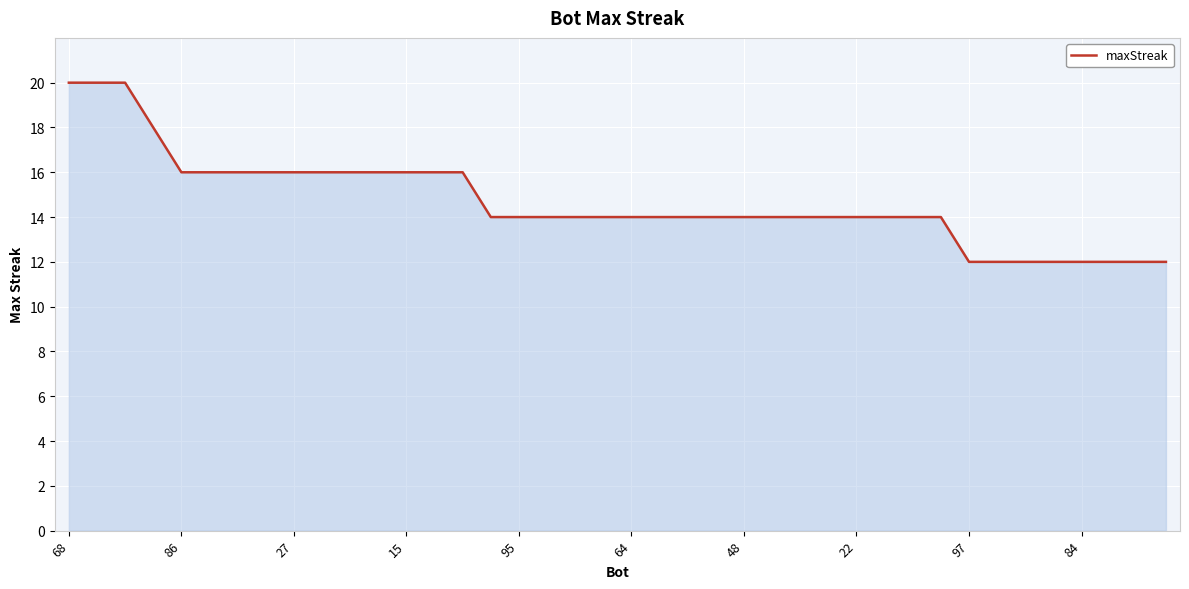

What is the greatest value displayed?

20